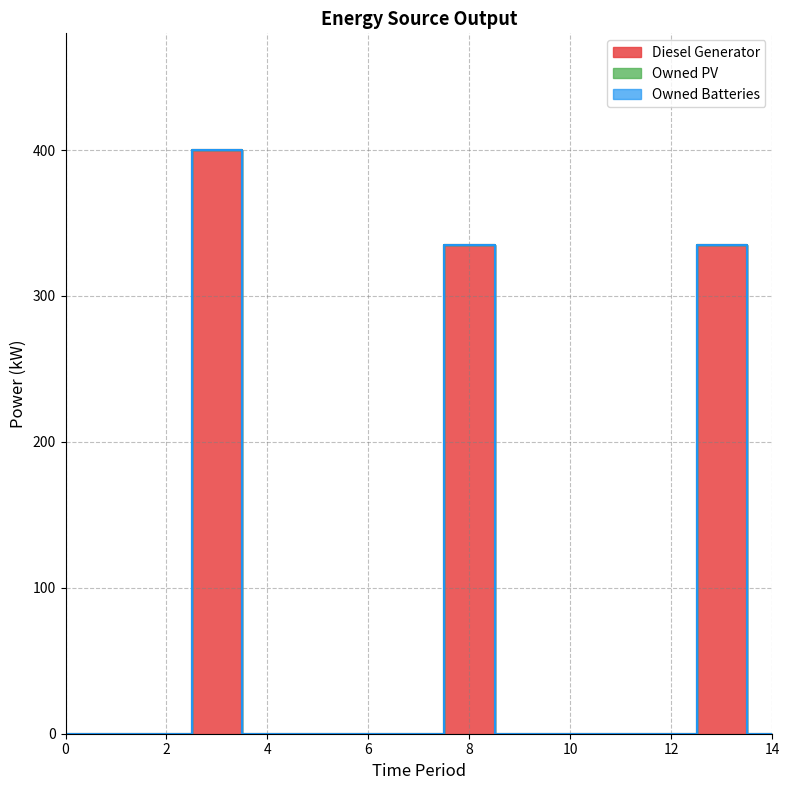

Does the chart display data point markers on the line(s)?

No